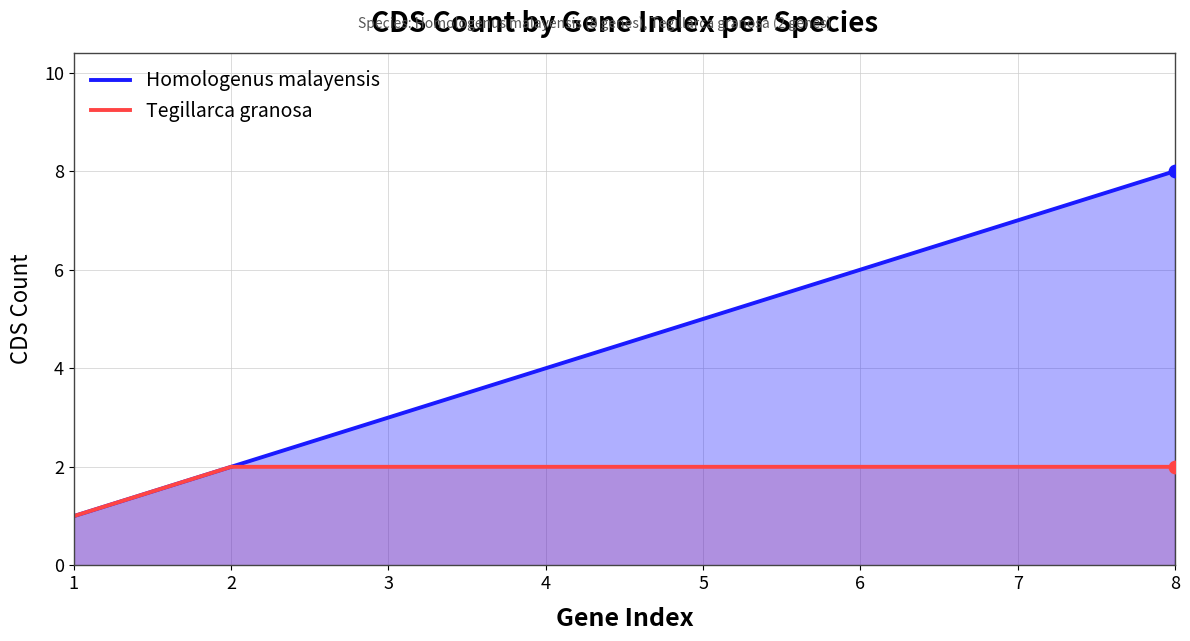

Which series has the largest total across all categories?

Homologenus malayensis